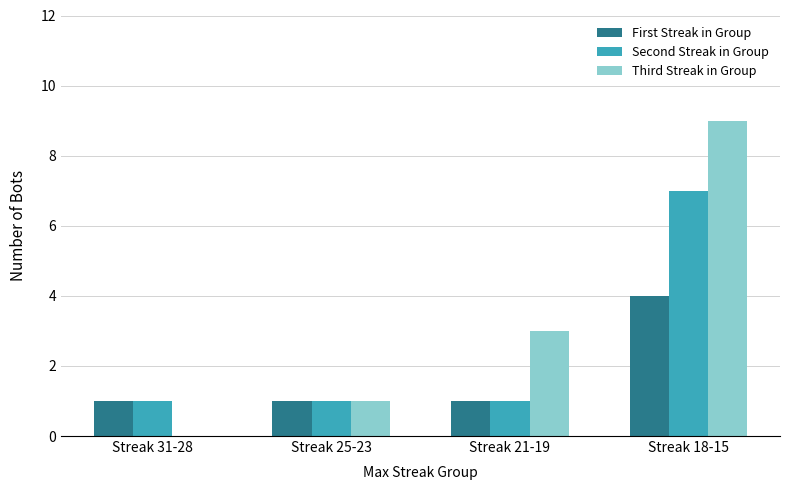

Reading left to right, what are all the values shown in this chart?

First Streak in Group: 1	1	1	4
Second Streak in Group: 1	1	1	7
Third Streak in Group: 0	1	3	9